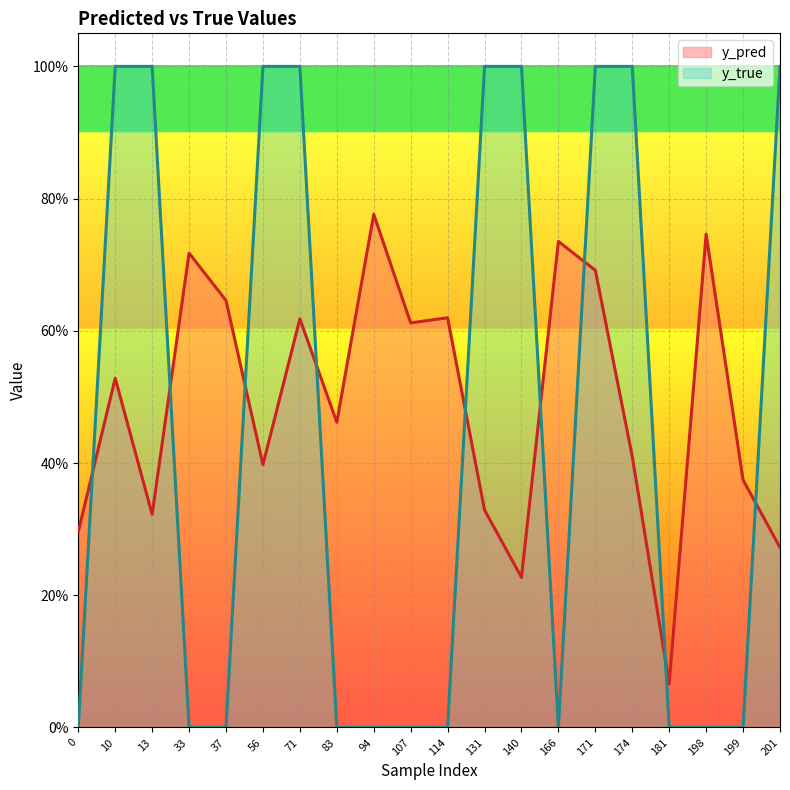

Which series has the largest total across all categories?

y_pred